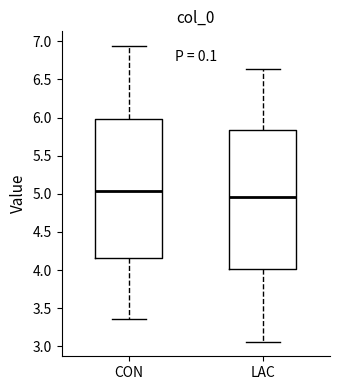

Reading left to right, read every box against the y-axis: the position of its median line, the range the box covers, and the ends of its whiskers. The values are not printed on the chart, so give them approximately, as read against the axis.

CON: median 5.05, box 4.15 to 6.00, whiskers 3.35 to 6.95
LAC: median 4.95, box 4.00 to 5.85, whiskers 3.05 to 6.65